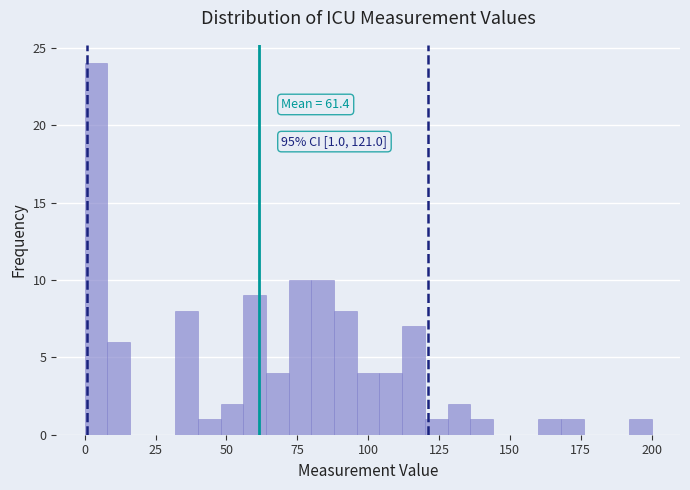

Read against the x-axis, roughly where is the centre of the tallest bar?

5